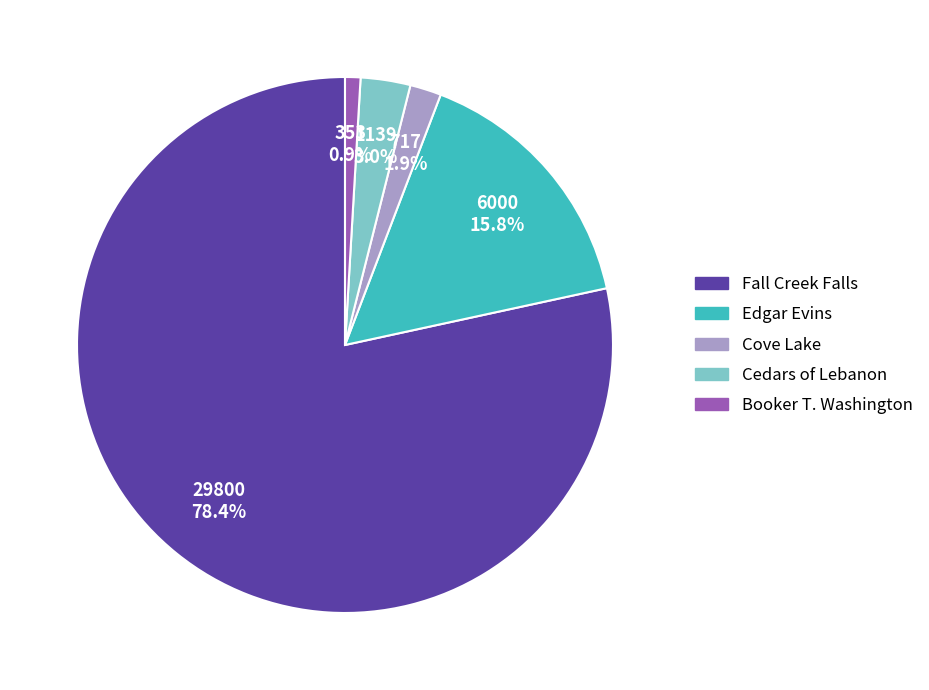

How many slices are in this pie chart?

5